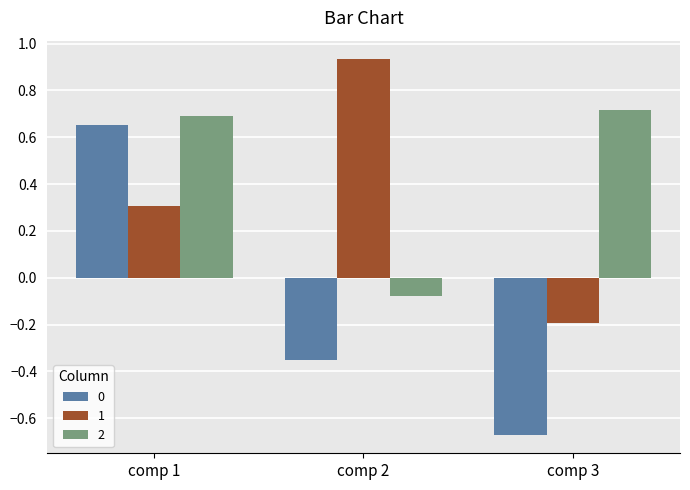

True or false: 1 has a value of 0.3 at comp 1.

True